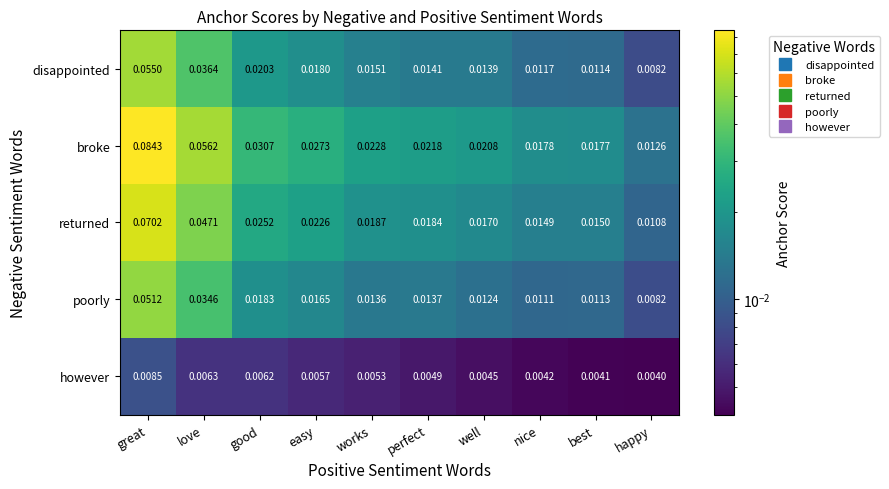

Is the value of poorly at well greater than the value of broke at nice?

No